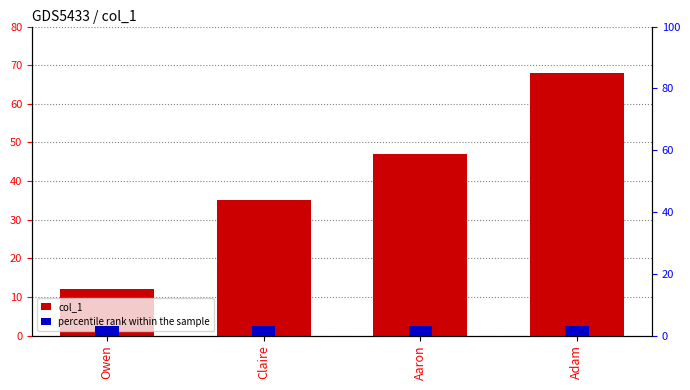

Between Owen and Aaron, which series saw the biggest shift?

col_1